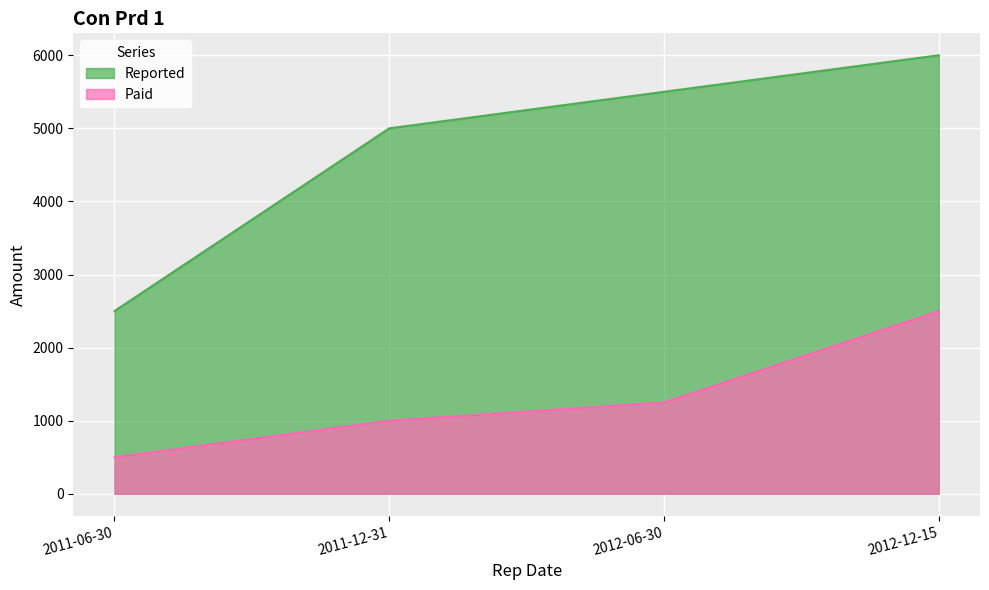

Which category has the highest value in the Paid series?

2012-12-15